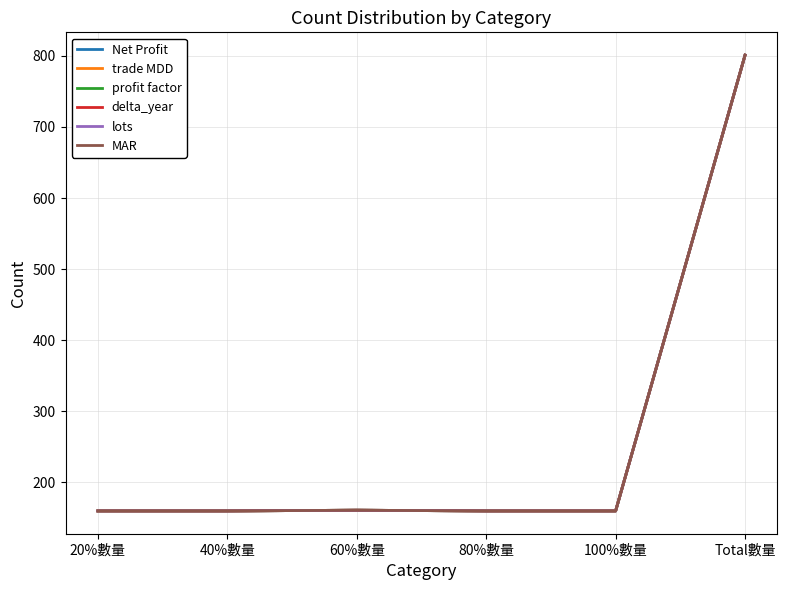

What is the sum of the lots values at 100%數量 and 80%數量?

320